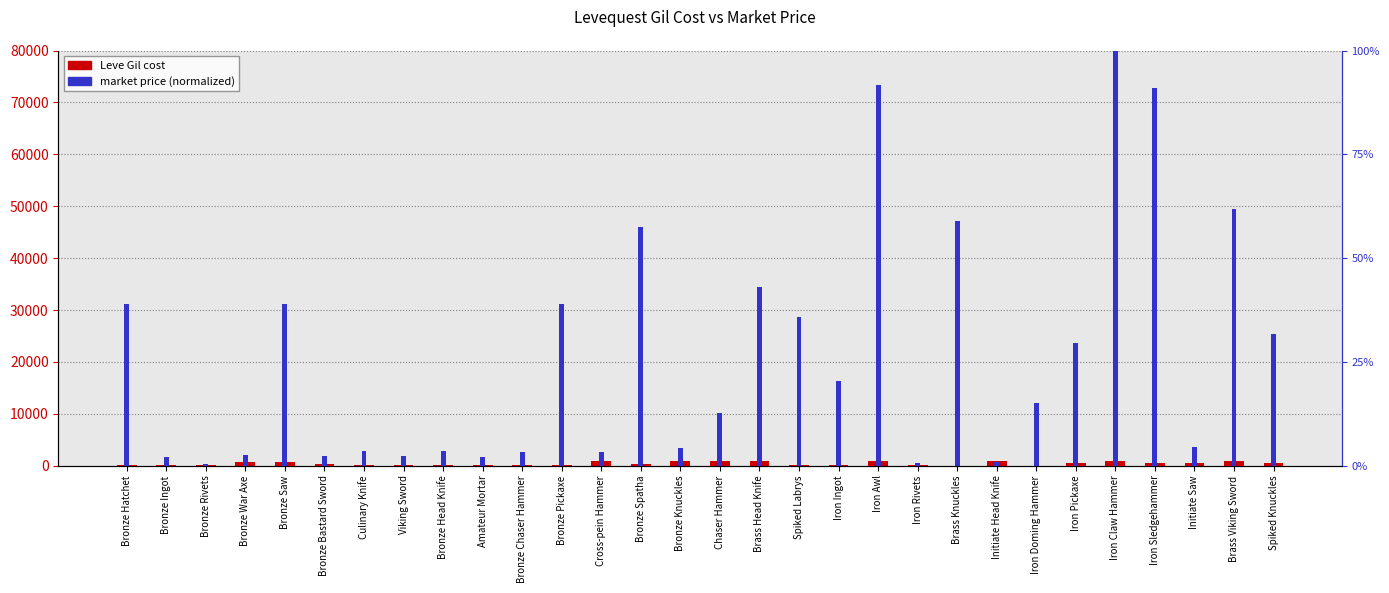

List the series in order of their overall mean, highest first.

Leve Gil, Market Price (normalized)